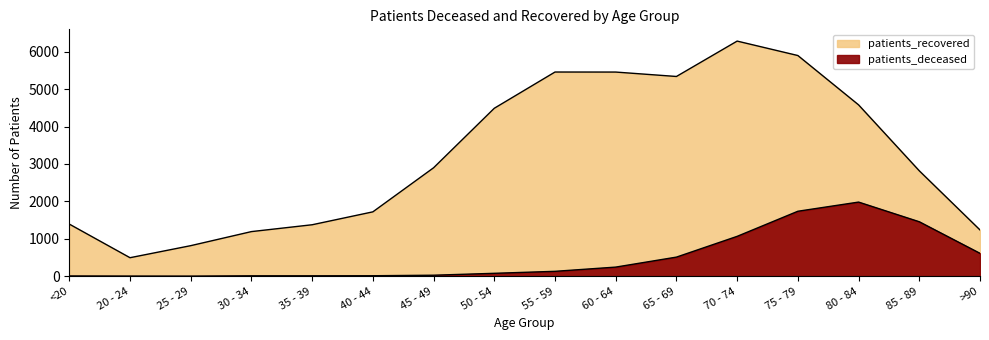

Does the chart display data point markers on the line(s)?

No